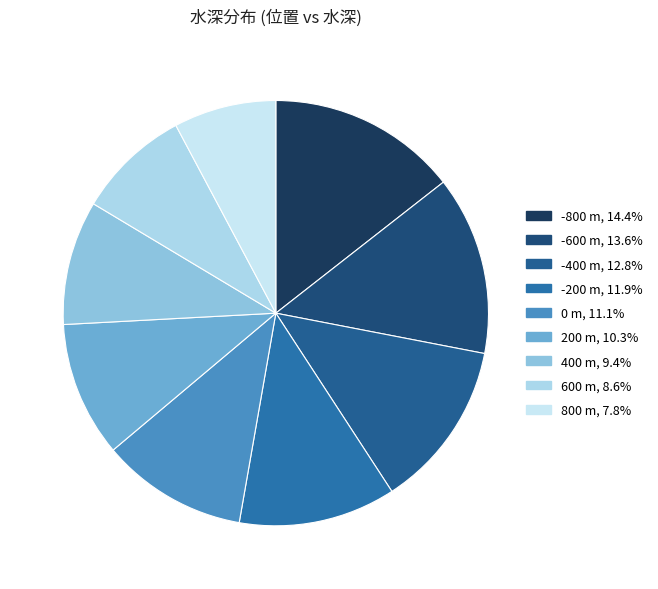

How many segments does this pie chart have?

9